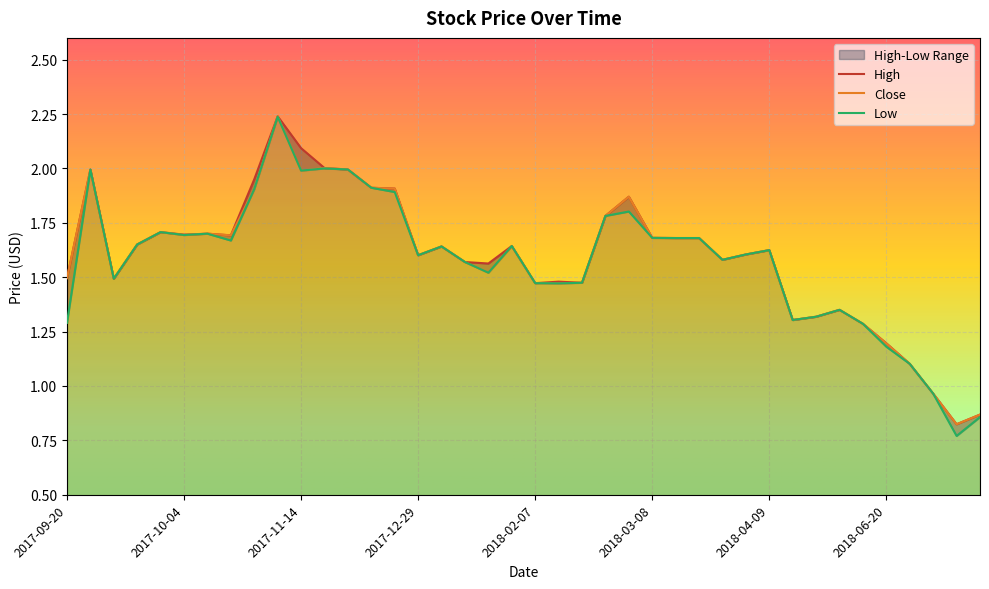

List the labels in order of Low value, smallest first.

2018-08-22, 2018-08-28, 2018-08-15, 2018-07-05, 2018-06-20, 2018-06-18, 2017-09-20, 2018-05-02, 2018-05-11, 2018-05-15, 2018-02-16, 2018-02-07, 2018-02-22, 2017-09-25, 2018-01-19, 2018-01-11, 2018-04-02, 2017-12-29, 2018-04-03, 2018-04-09, 2018-01-02, 2018-02-02, 2017-09-29, 2017-10-16, 2018-03-13, 2018-03-14, 2018-03-08, 2017-10-04, 2017-10-06, 2017-10-03, 2018-02-23, 2018-03-06, 2017-12-05, 2017-10-24, 2017-11-21, 2017-11-14, 2017-09-22, 2017-11-17, 2017-11-15, 2017-10-31